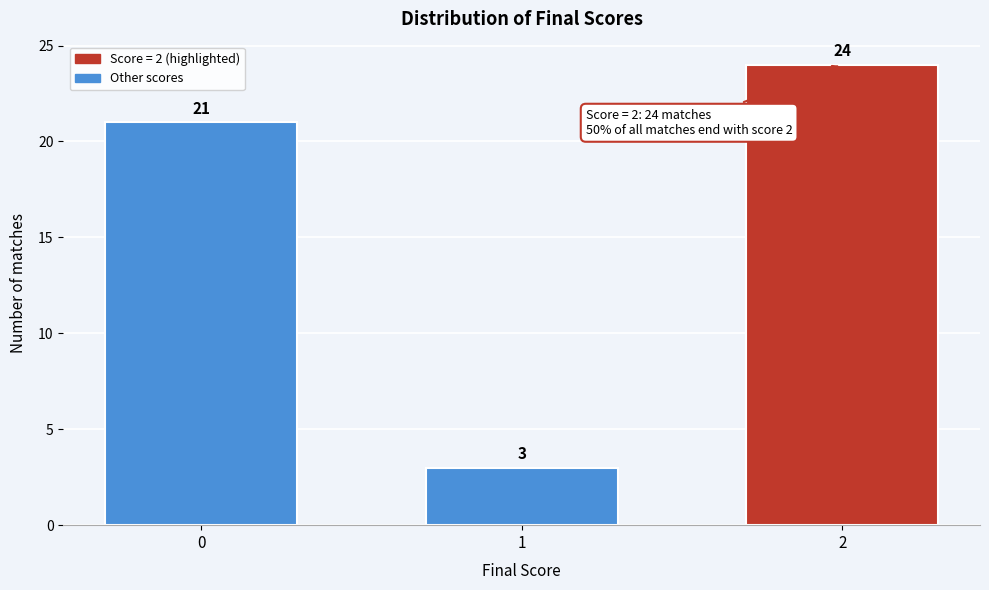

Reading left to right, transcribe all the data shown in this chart.

21	3	24